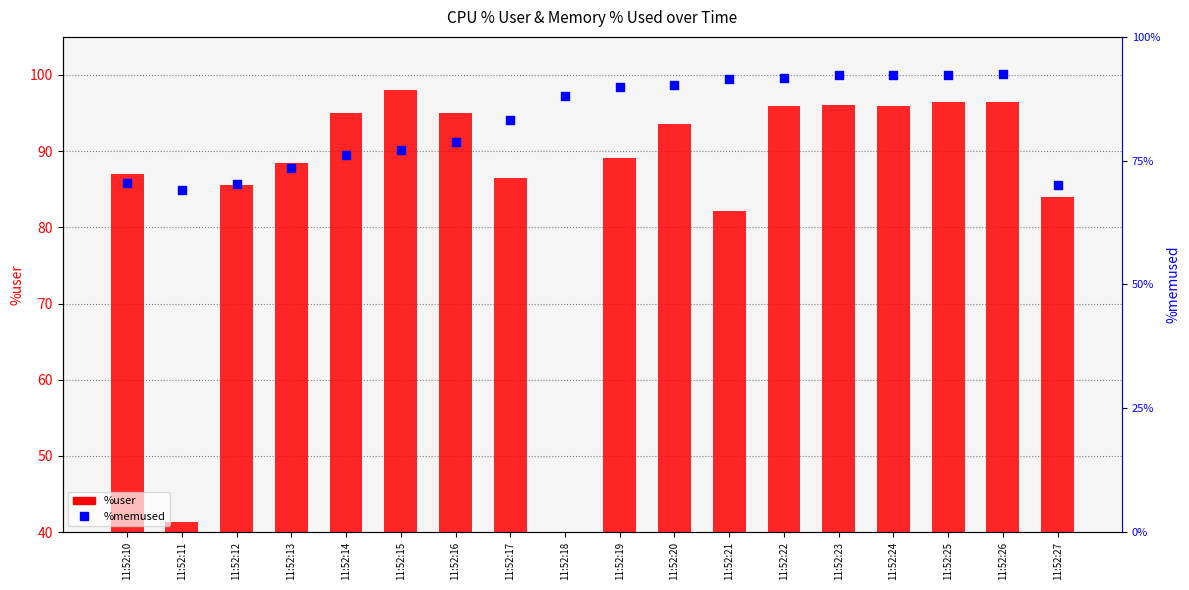

Which series reaches the minimum Y coordinate?

%user